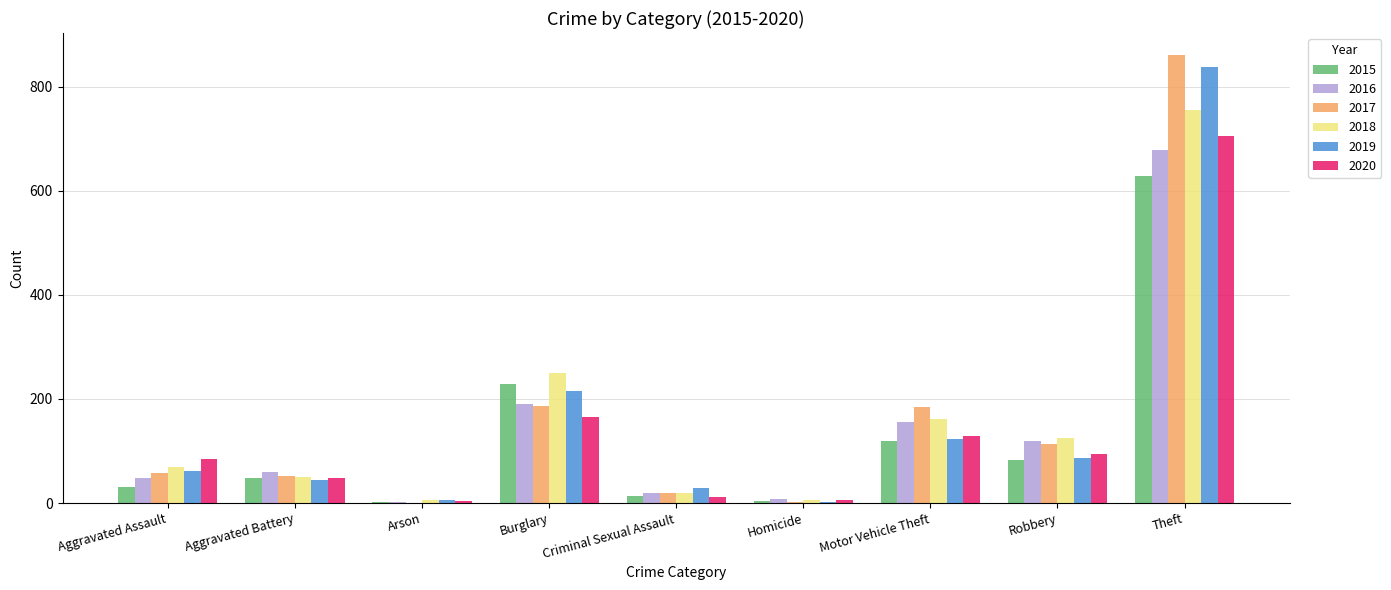

What is the sum of all 2016 values?

1282